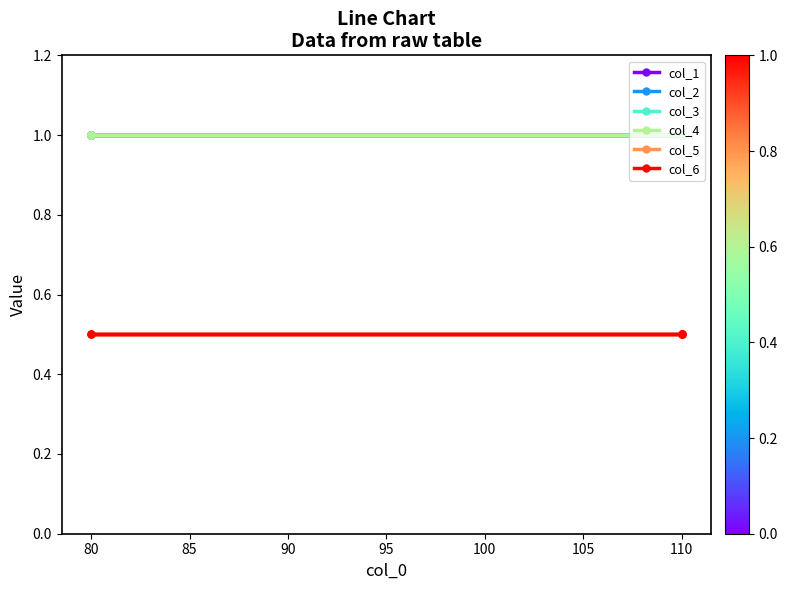

True or false: col_2 has more than 1 interior local peaks.

False